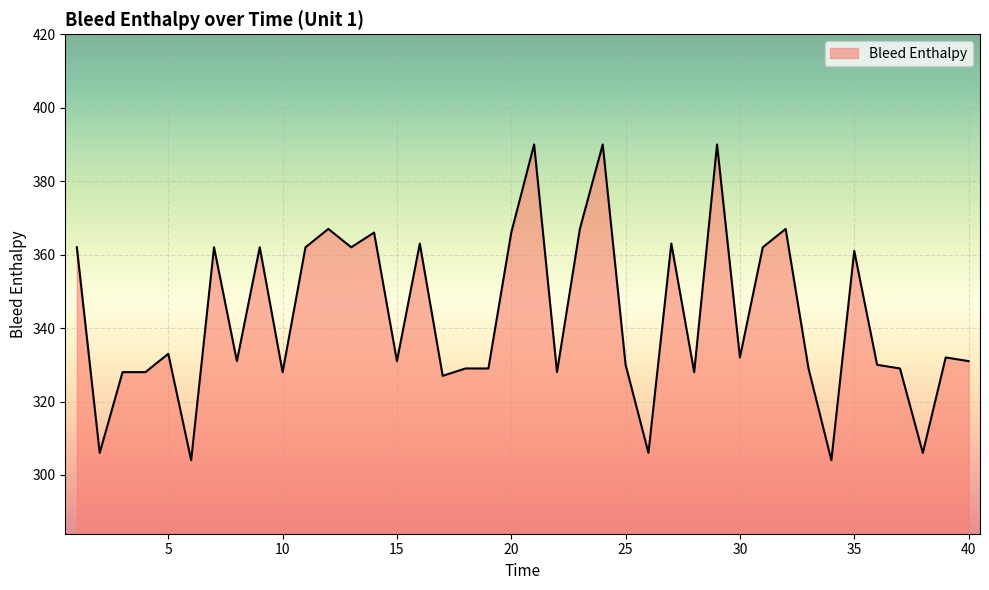

Reading left to right, transcribe all the data shown in this chart.

362	306	328	328	333	304	362	331	362	328	362	367	362	366	331	363	327	329	329	366	390	328	367	390	330	306	363	328	390	332	362	367	329	304	361	330	329	306	332	331